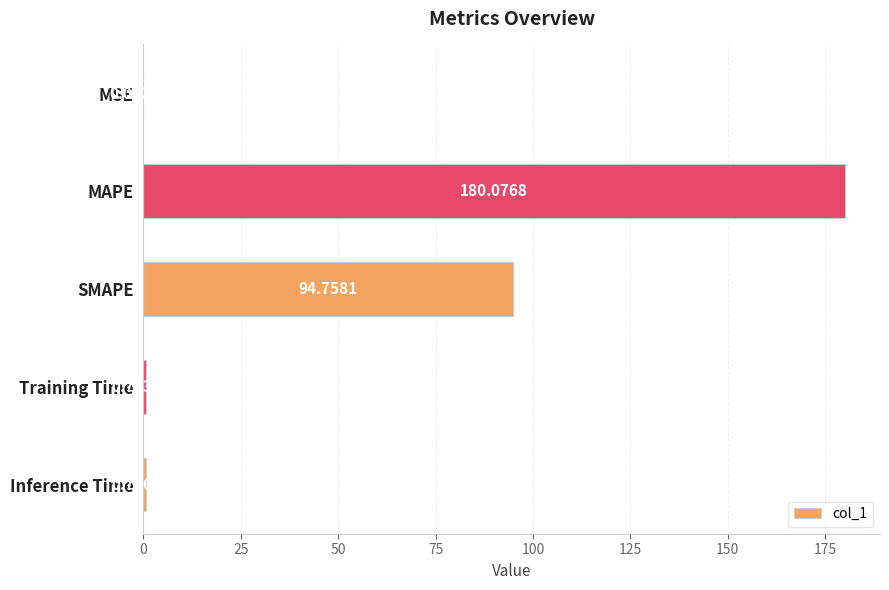

What is the change in value from MSE to SMAPE?

+94.8